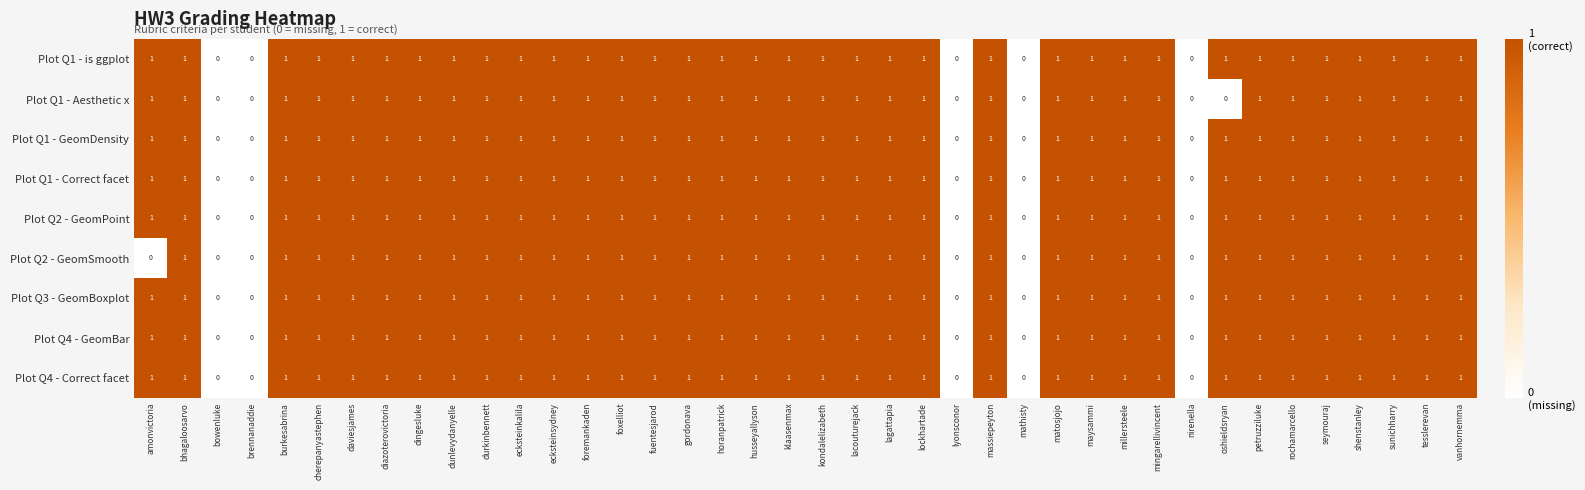

Is it true that Plot Q1 - is ggplot equals 1 at foremankaden?

True